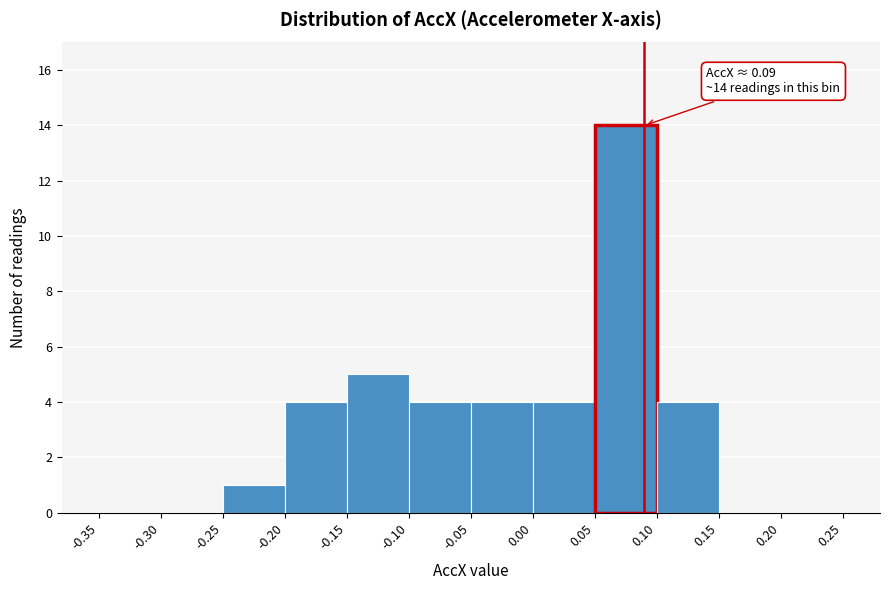

Which range on the x-axis has the tallest bar?

0.05 to 0.10